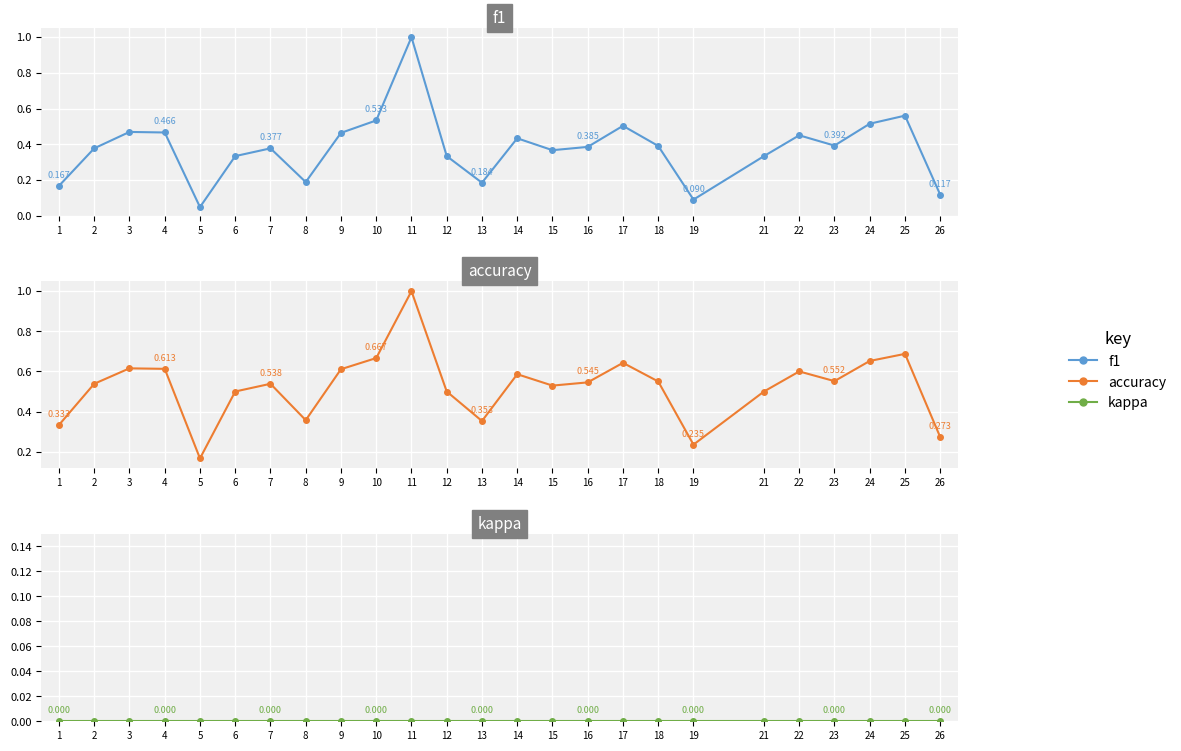

At which category does the chart reach its minimum across all series?

1